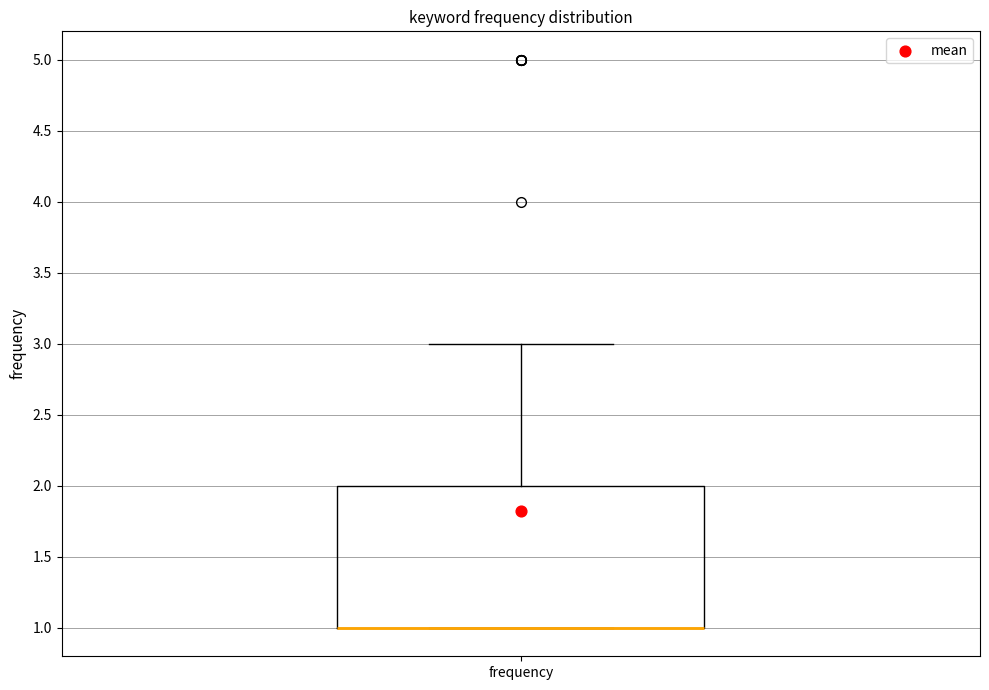

Read this box plot against the y-axis: the position of the median line, the range covered by the box, and the ends of both whiskers. The values are not printed on the chart, so give them approximately, as read against the axis.

median 1 (drawn on the box's lower edge), box 1 to 2, whiskers 1 to 3